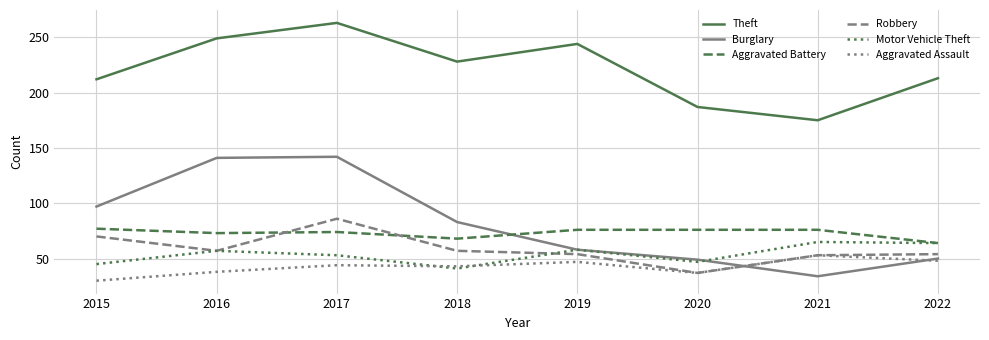

What are all the series names shown in the legend?

Theft, Burglary, Aggravated Battery, Robbery, Motor Vehicle Theft, Aggravated Assault